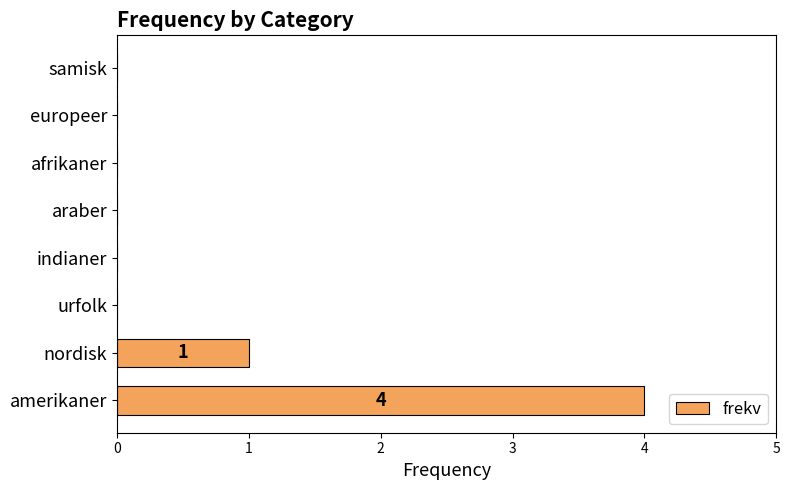

Count the number of data series in this chart.

1